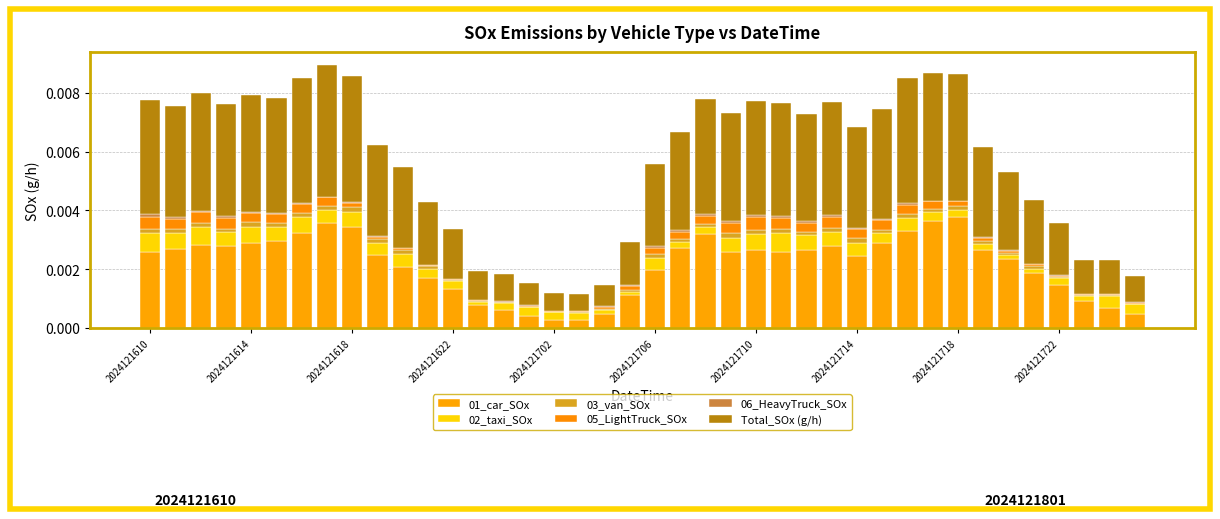

How many series are shown in this chart?

6